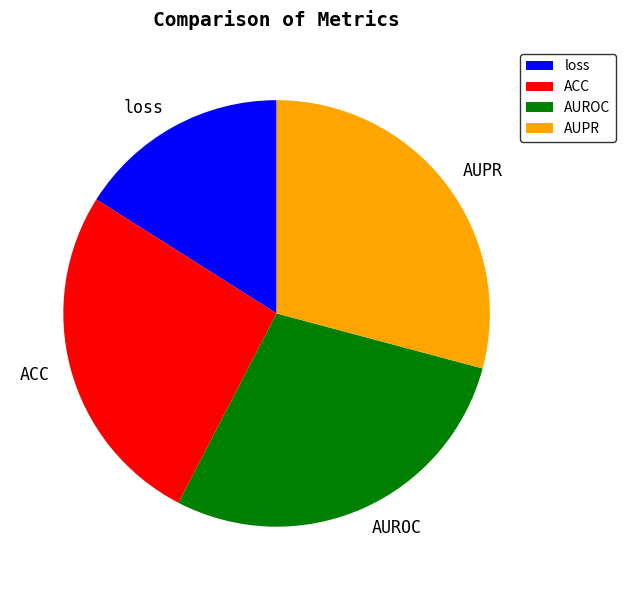

Rank the categories by value from lowest to highest.

loss, ACC, AUROC, AUPR